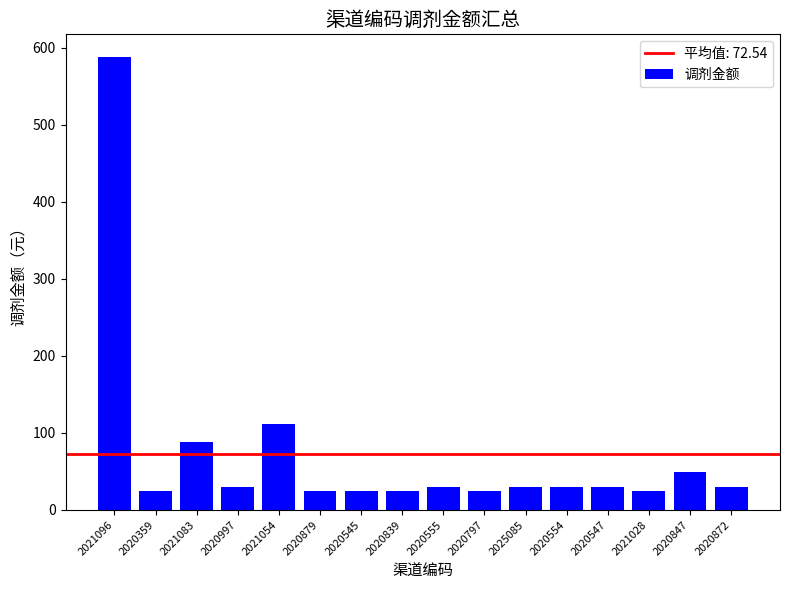

What is the sum of all values?

1160.7